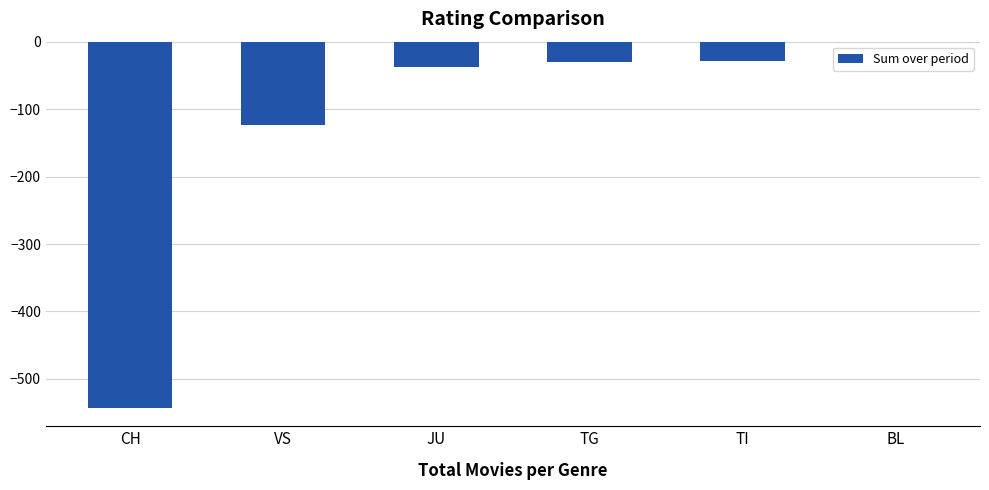

Where is the data nearest to the value -271?

VS